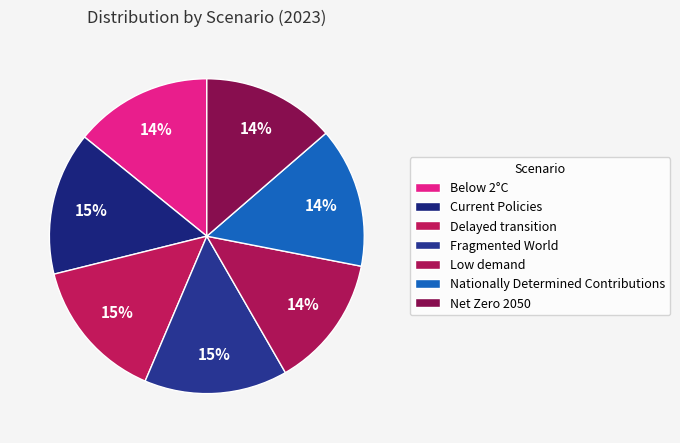

Rank the categories by value from lowest to highest.

Low demand, Net Zero 2050, Below 2°C, Nationally Determined Contributions, Current Policies, Delayed transition, Fragmented World